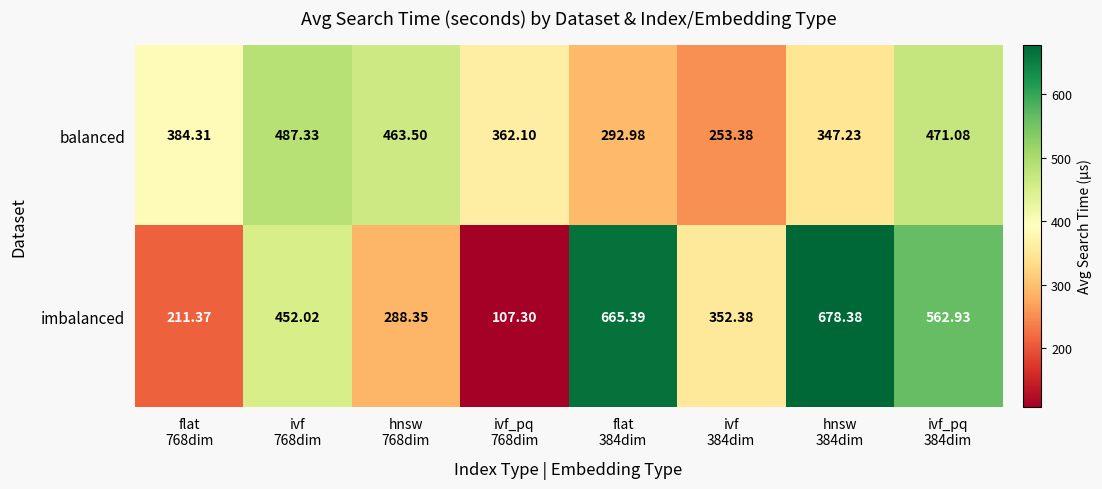

Which series has the largest total across all categories?

imbalanced